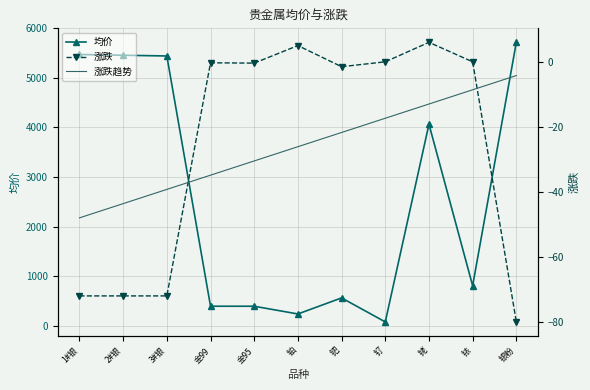

List the series in order of their peak value, highest first.

均价, 涨跌, 涨跌趋势